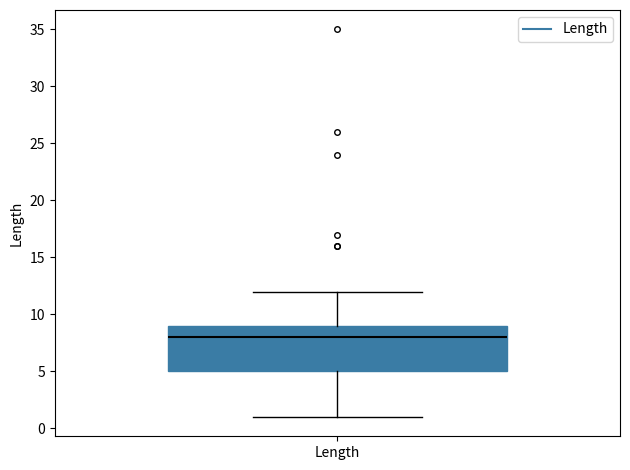

Read this box plot against the y-axis: the position of the median line, the range covered by the box, and the ends of both whiskers. The values are not printed on the chart, so give them approximately, as read against the axis.

median 8, box 5 to 9, whiskers 1 to 12